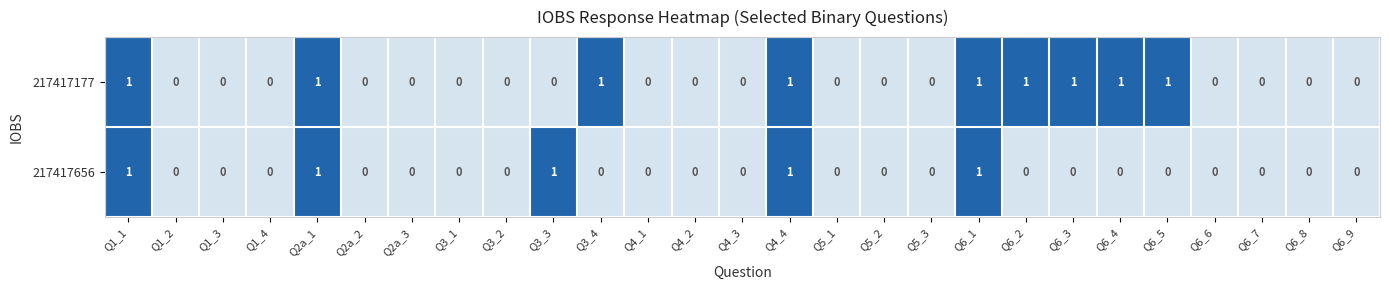

Between Q3_2 and Q6_5, which series saw the biggest shift?

217417177